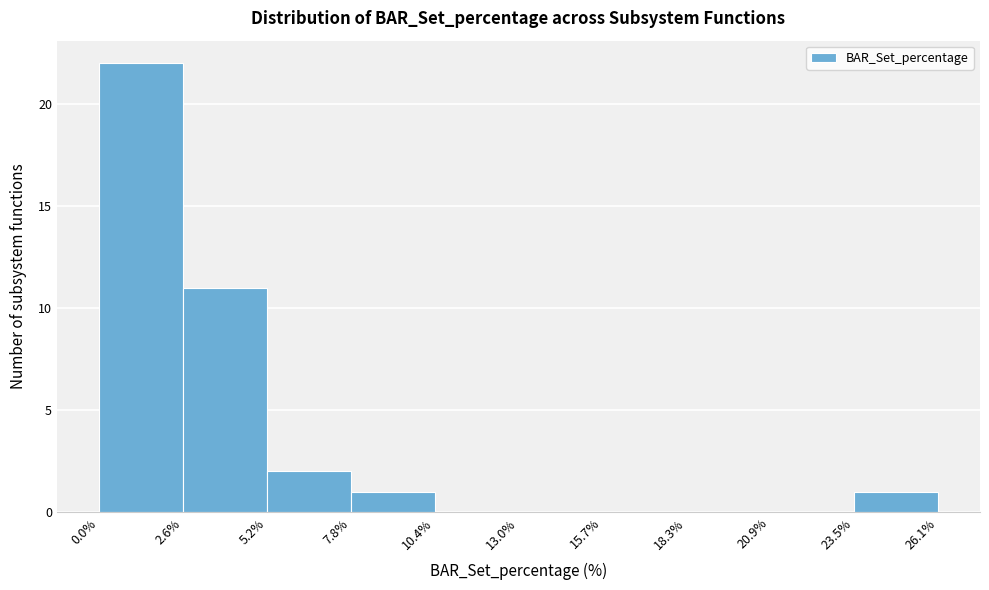

Reading left to right, transcribe this chart: for each bar, give the range it covers on the x-axis and its height. The values are not printed on the chart, so give them approximately, as read against the axis.

0.0% to 2.6%: 22
2.6% to 5.2%: 11
5.2% to 7.8%: 2
7.8% to 10.4%: 1
10.4% to 13.0%: 0
13.0% to 15.7%: 0
15.7% to 18.3%: 0
18.3% to 20.9%: 0
20.9% to 23.5%: 0
23.5% to 26.1%: 1